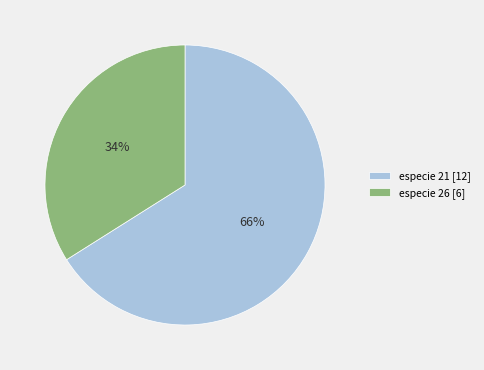

Which has a higher value, especie 26 [6] or especie 21 [12]?

especie 21 [12]